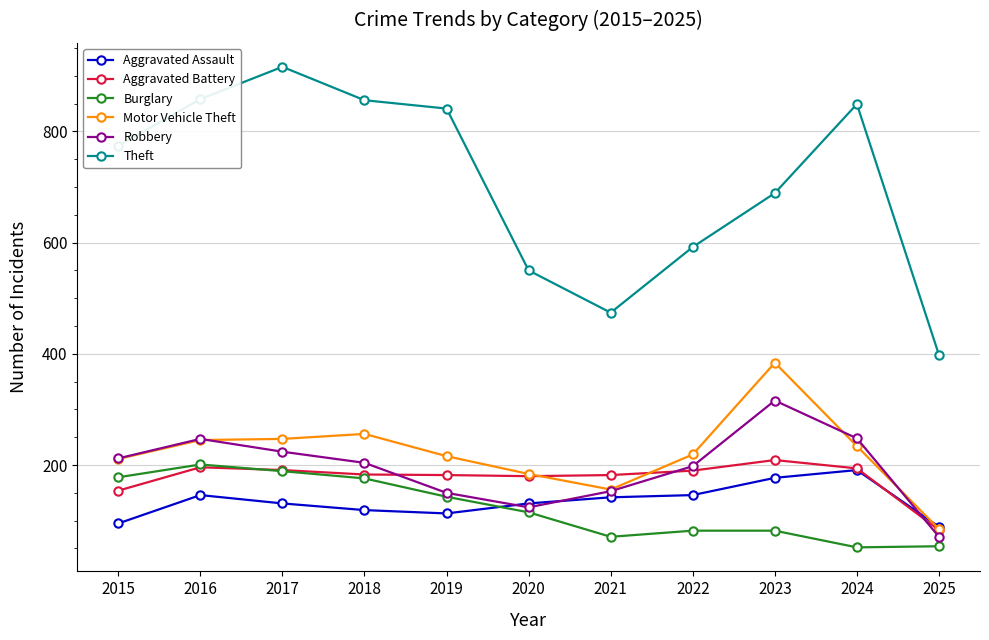

Where does the Aggravated Battery series first go above 183?

2016